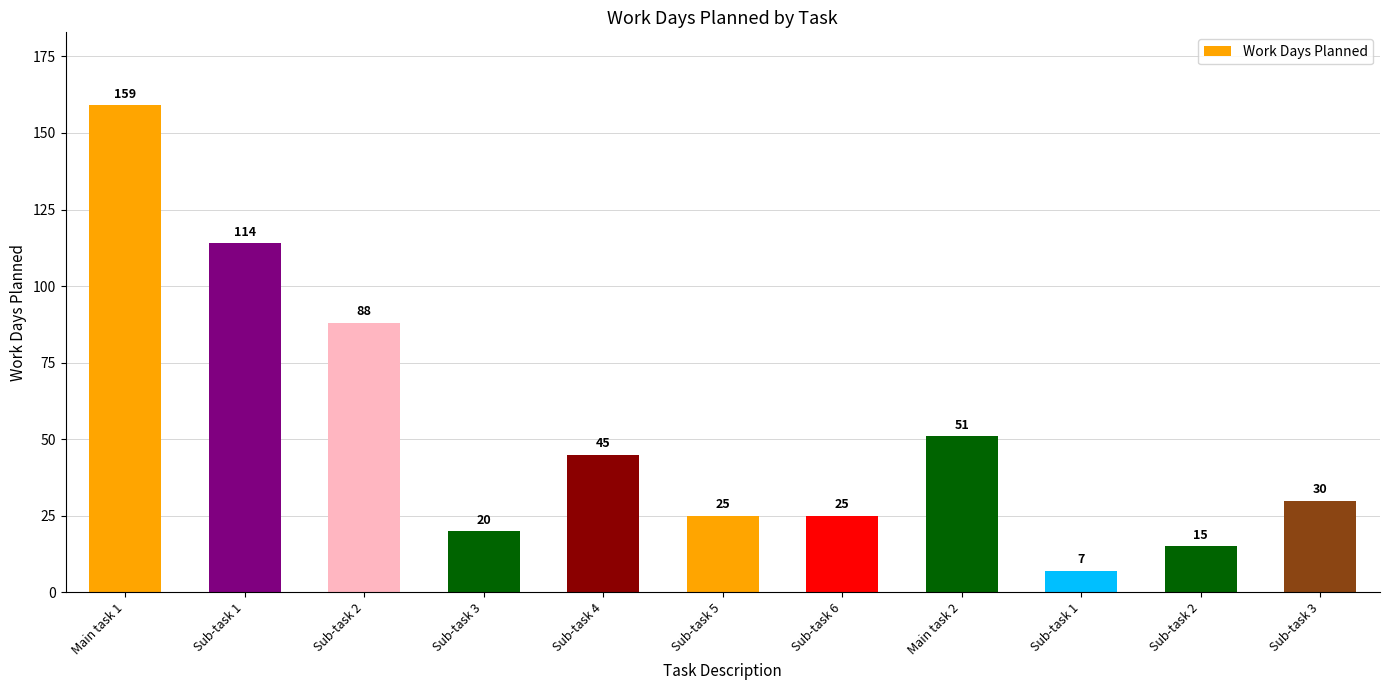

Reading right to left, what are all the values shown in this chart?

30	15	7	51	25	25	45	20	88	114	159